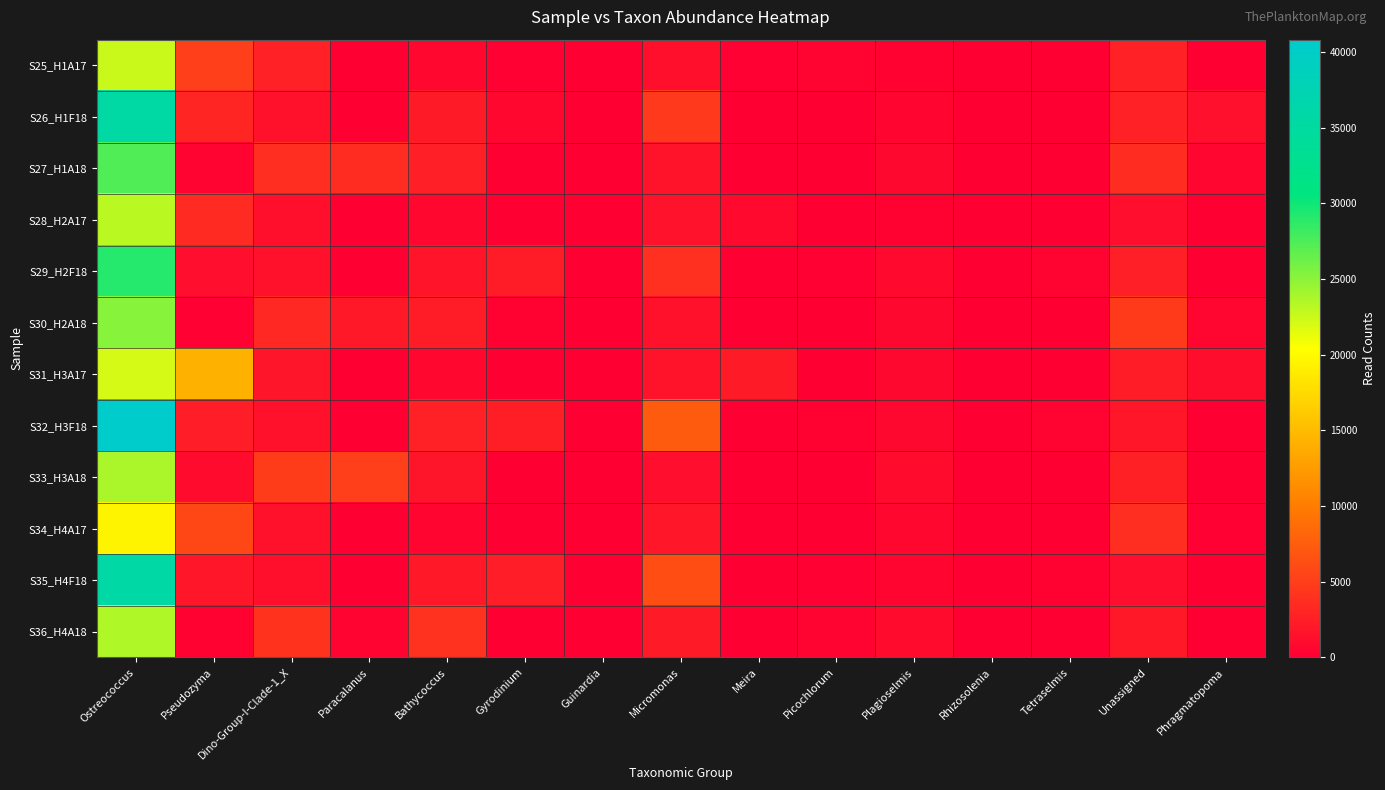

At how many categories does at least one series exceed 28650?

1